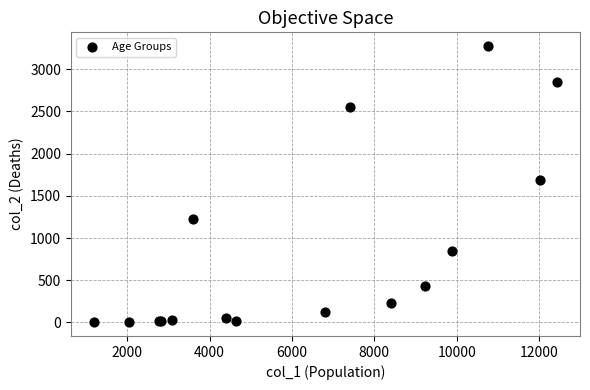

What Y value in the scatter plot is closest to 1638?

1690